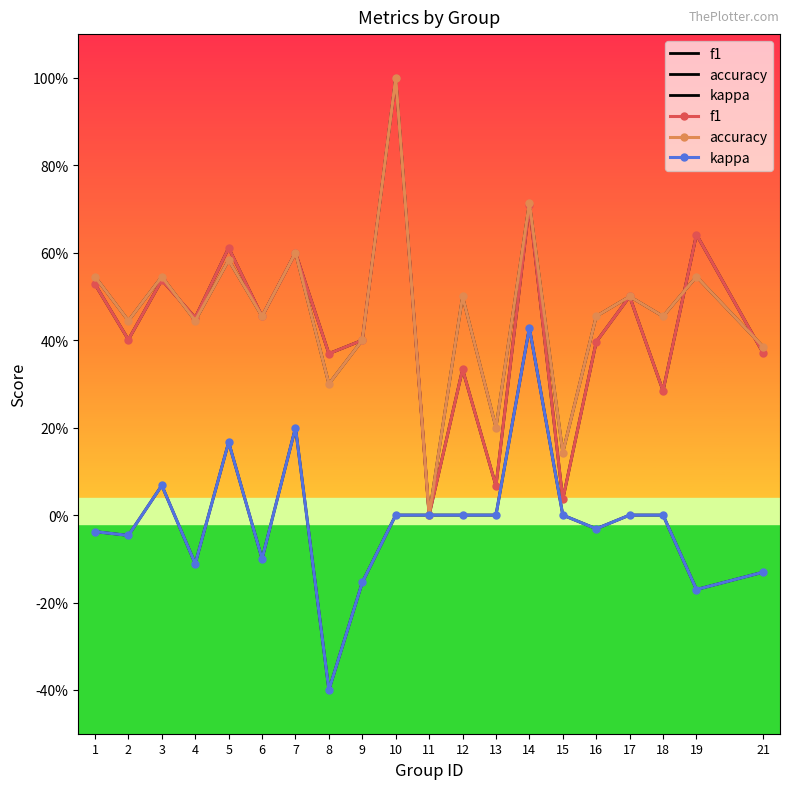

Rank the categories by accuracy value from lowest to highest.

11, 15, 13, 8, 21, 9, 2, 4, 6, 16, 18, 12, 17, 1, 3, 19, 5, 7, 14, 10